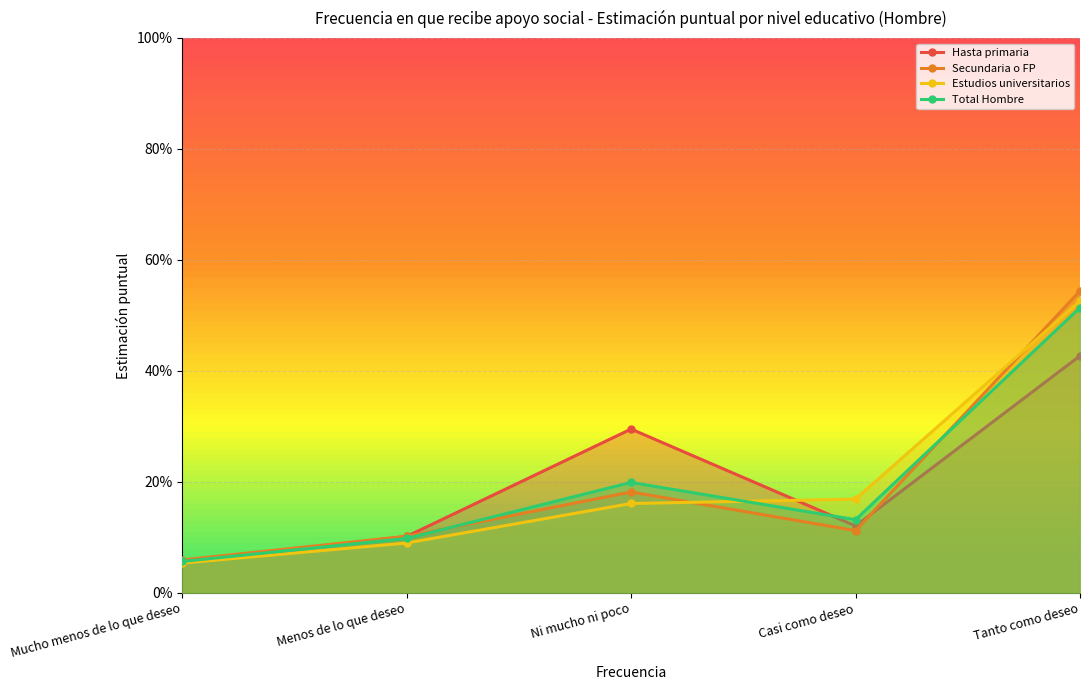

How many series are shown in this chart?

4